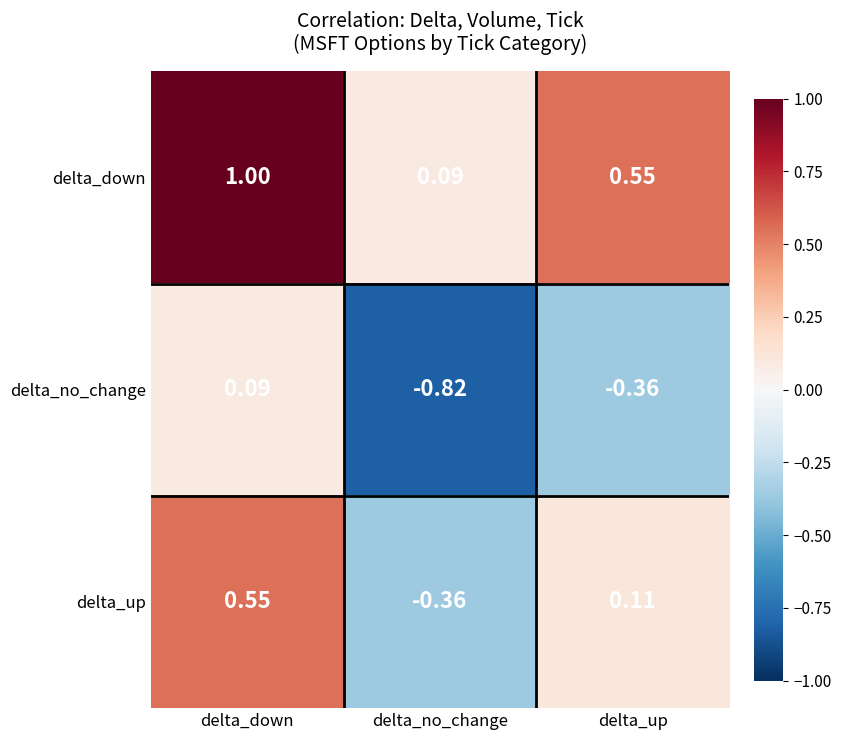

List the series in order of their peak value, lowest first.

delta_no_change, delta_up, delta_down